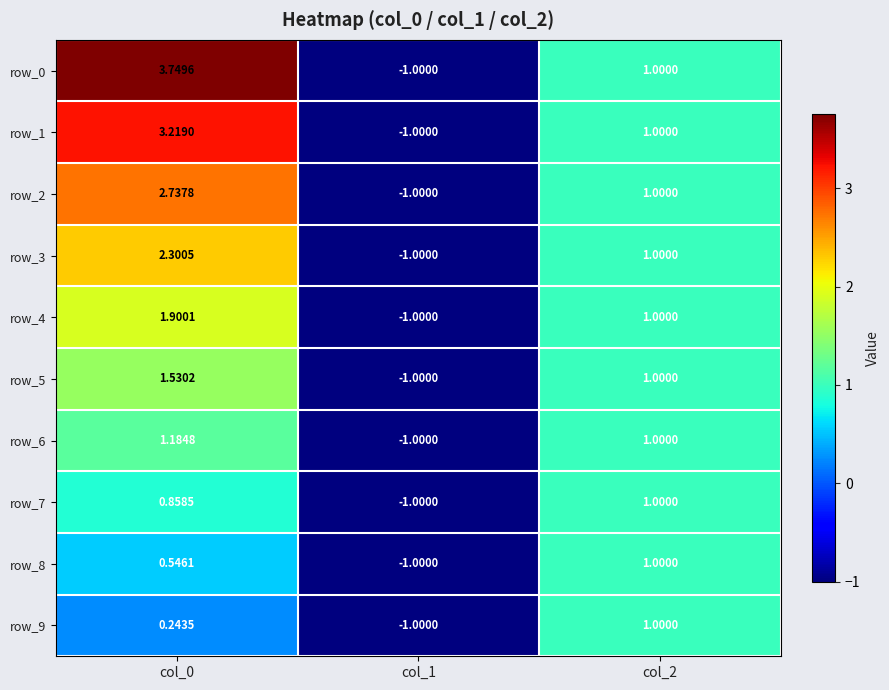

What is the total value across all series at col_1?

-10.0